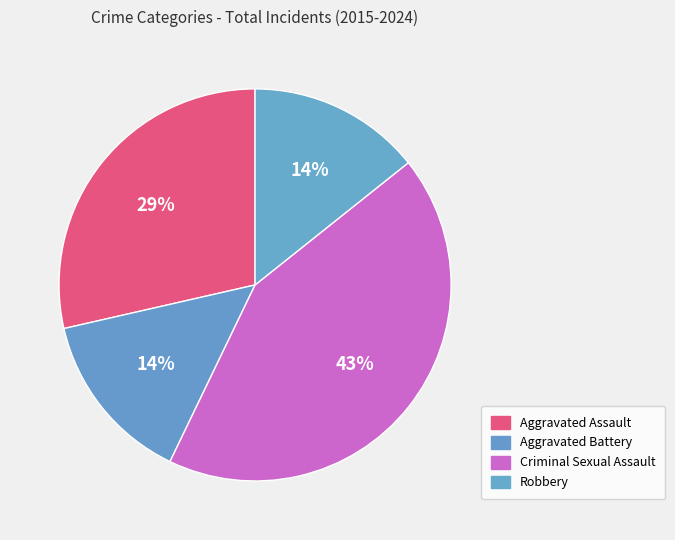

To the nearest percent, what percentage of the pie is Aggravated Battery?

14%